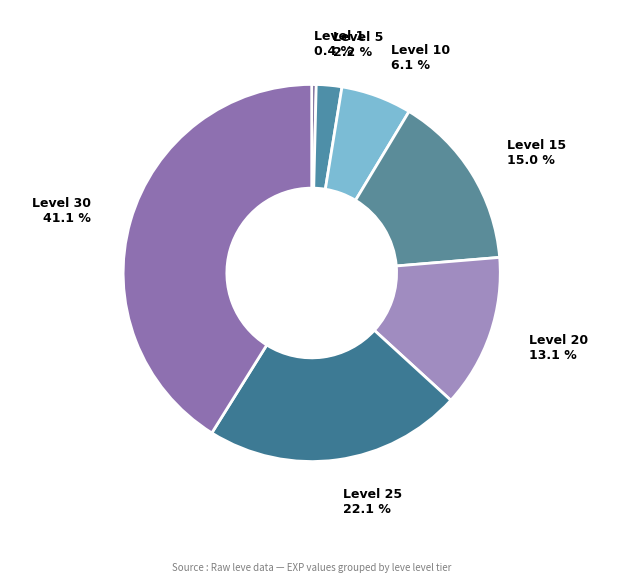

Does any single category account for the majority?

No